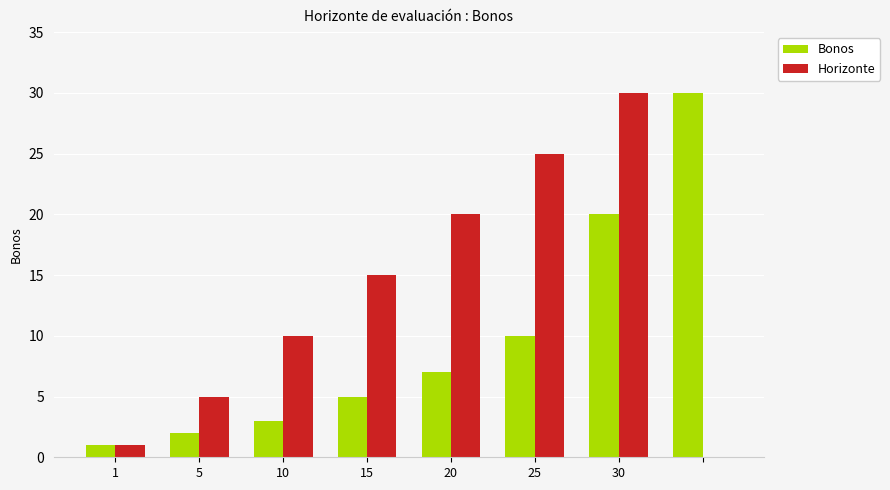

What are all the series names shown in the legend?

Bonos, Horizonte